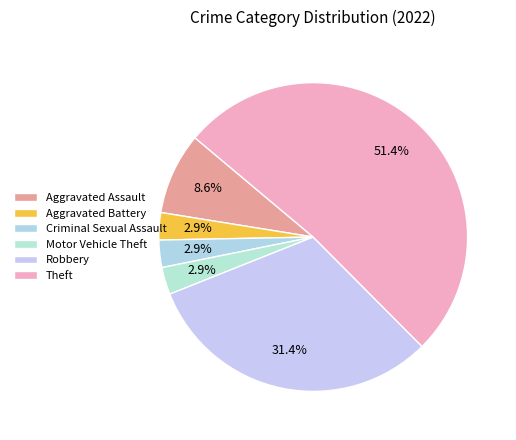

Count the number of slices in the pie.

6